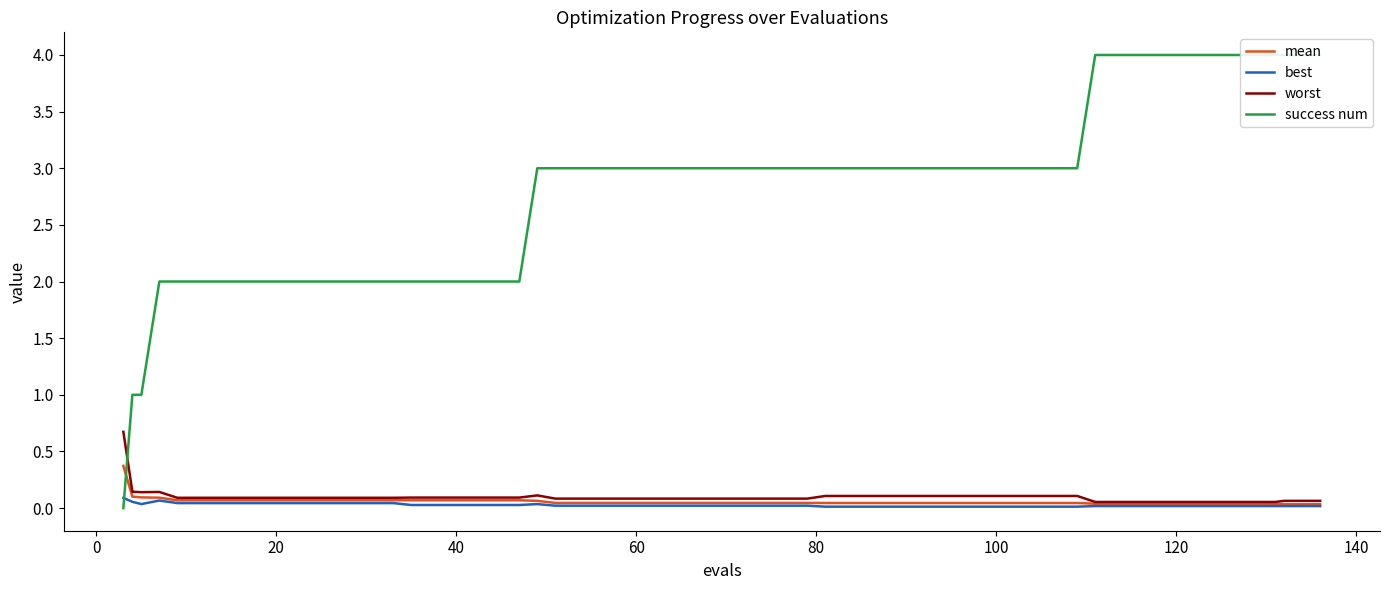

True or false: worst and success num intersect in this chart.

True